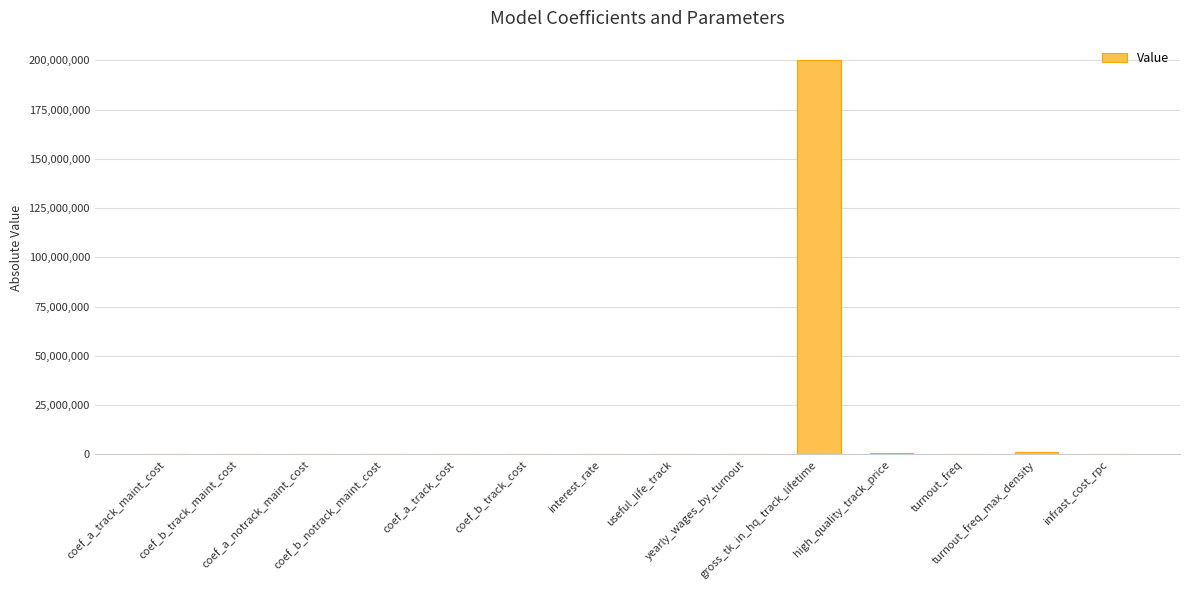

What is the sum of all values?

202285201.3